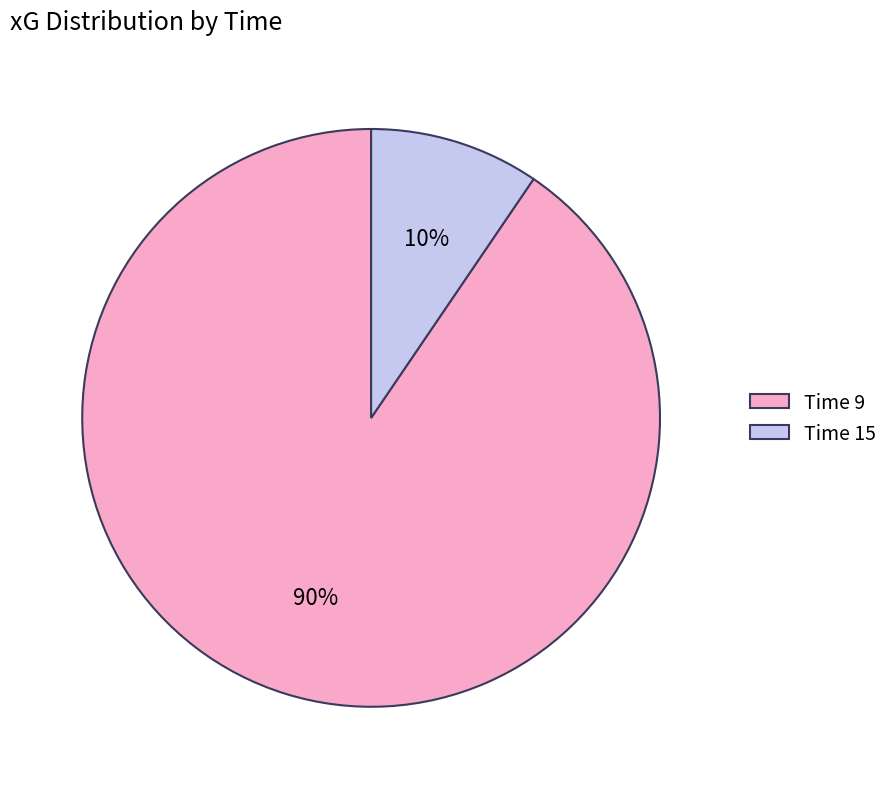

Rank the categories by value from highest to lowest.

Time 9, Time 15